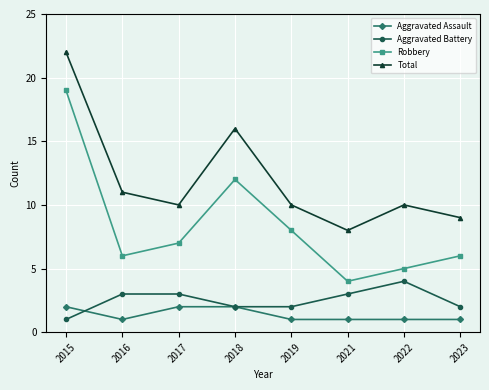

Which series changed the most between 2018 and 2019?

Total